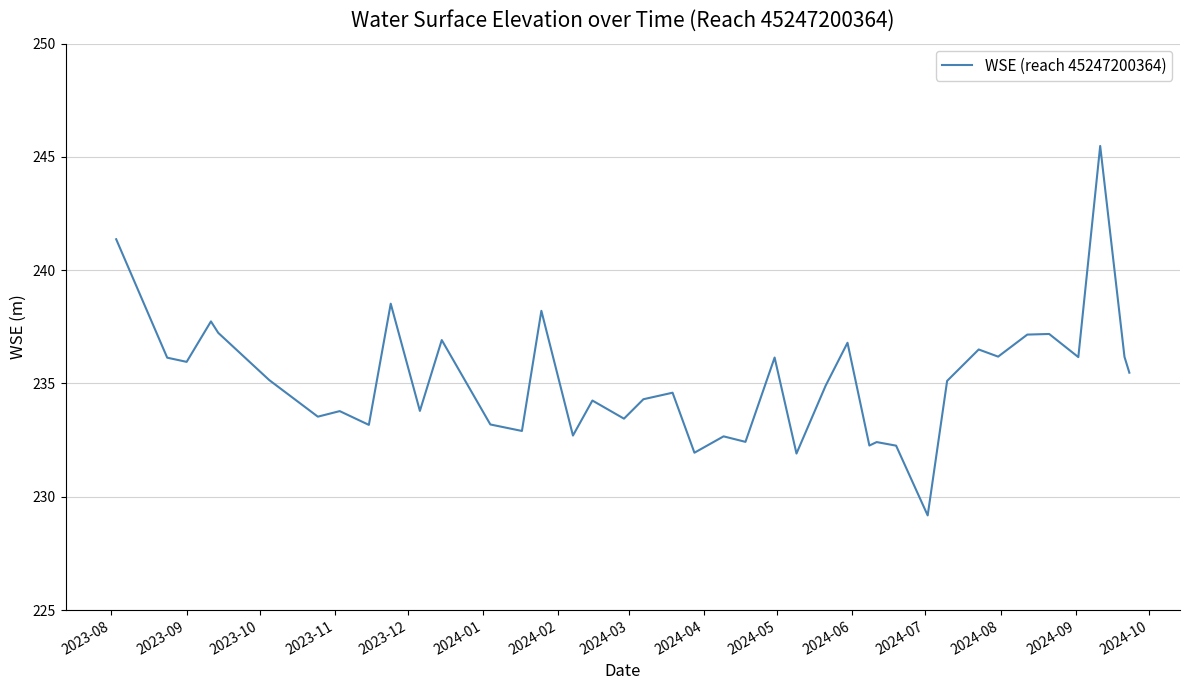

What is the maximum value shown in the chart?

245.5